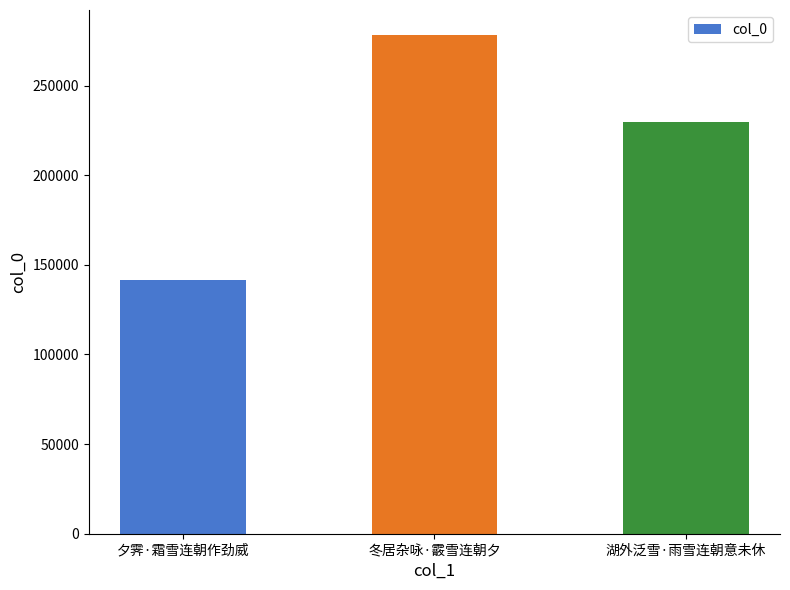

What is the change in value from 夕霁·霜雪连朝作劲威 to 冬居杂咏·霰雪连朝夕?

+136927